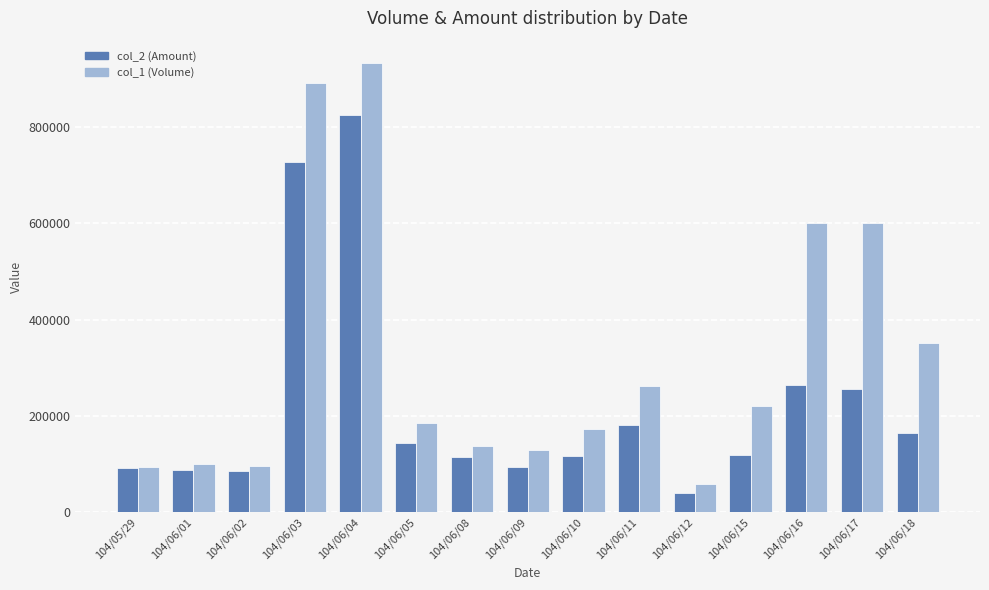

How many series are shown in this chart?

2